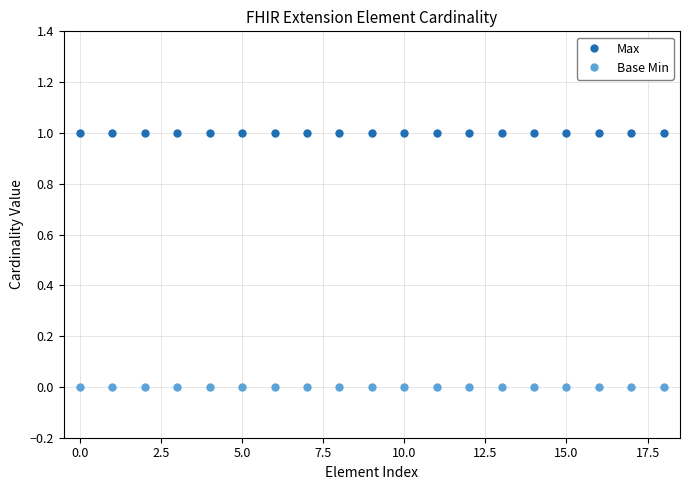

List the series in order of their peak value, lowest first.

Base Min, Max